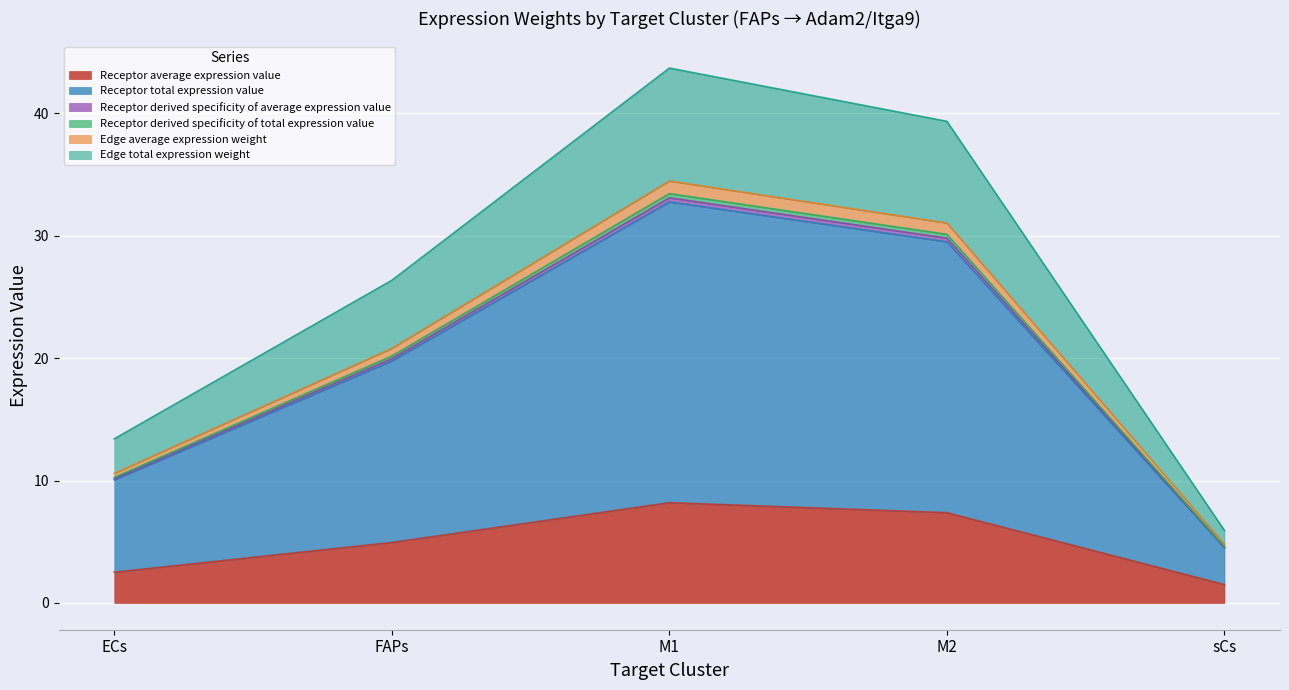

True or false: Edge average expression weight has more than 2 points higher than both neighbors.

False